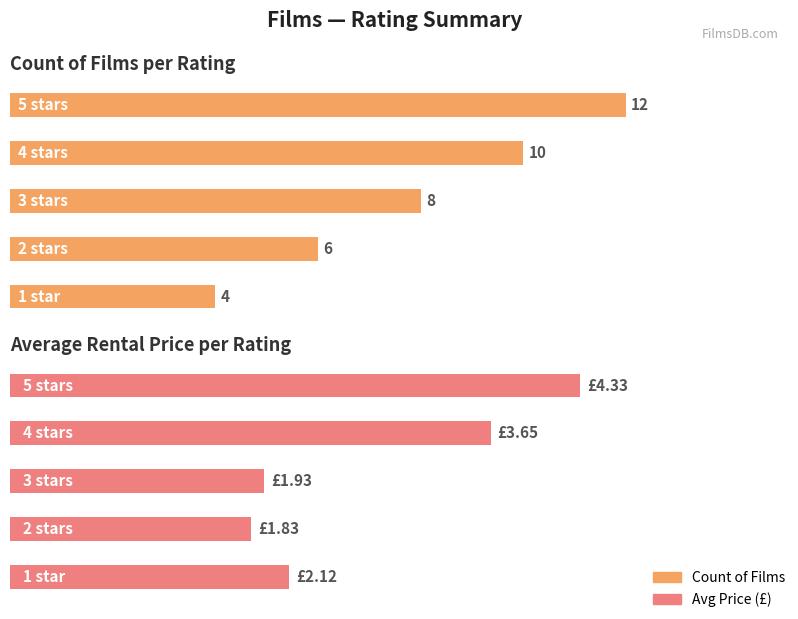

Rank the series by their maximum value, from lowest to highest.

Avg Price, Count of Films